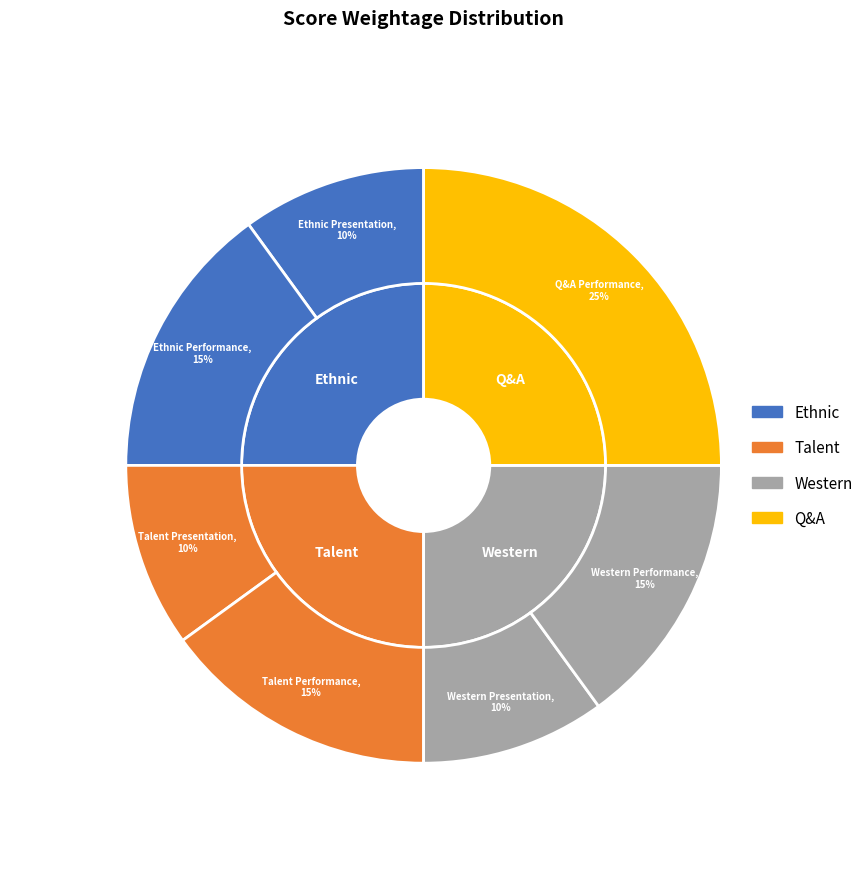

Which slice is the smallest?

Ethnic Presentation